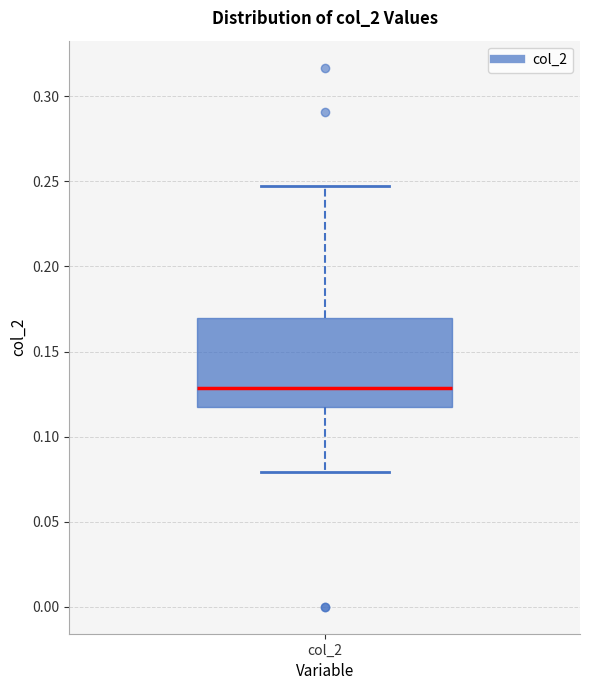

Transcribe this box plot: give where the median line is, the range the box spans, and where the two whiskers end, as read against the y-axis. The values are not printed on the chart, so give them approximately, as read against the axis.

median 0.130, box 0.115 to 0.170, whiskers 0.080 to 0.245